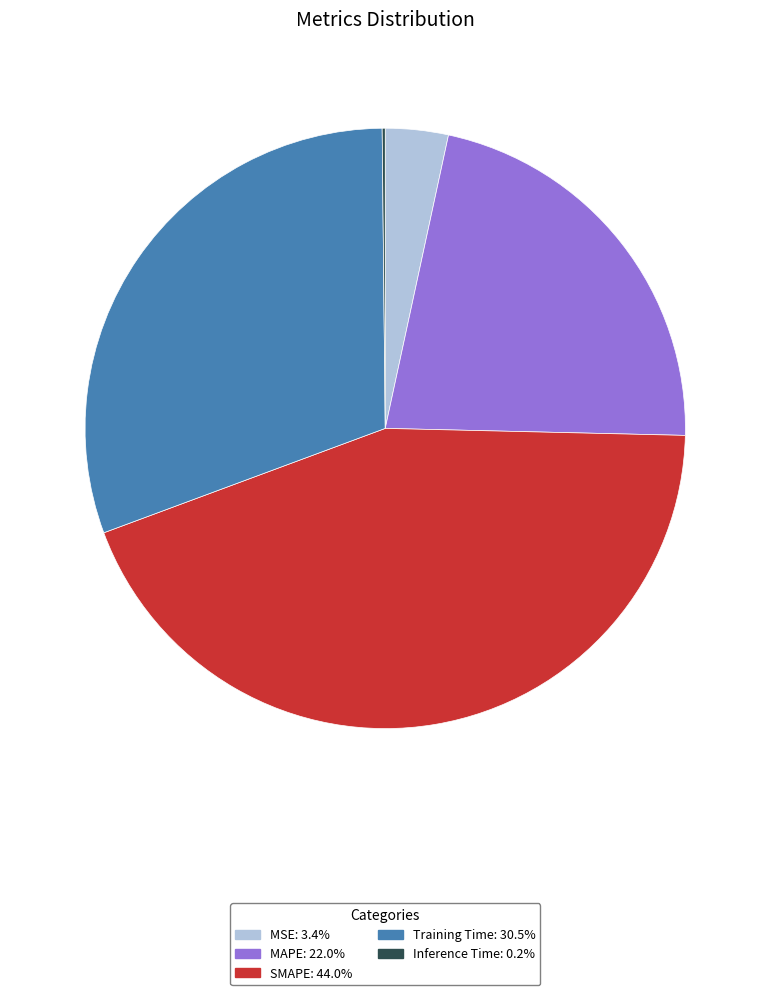

Is there any slice that represents more than half of the pie?

No